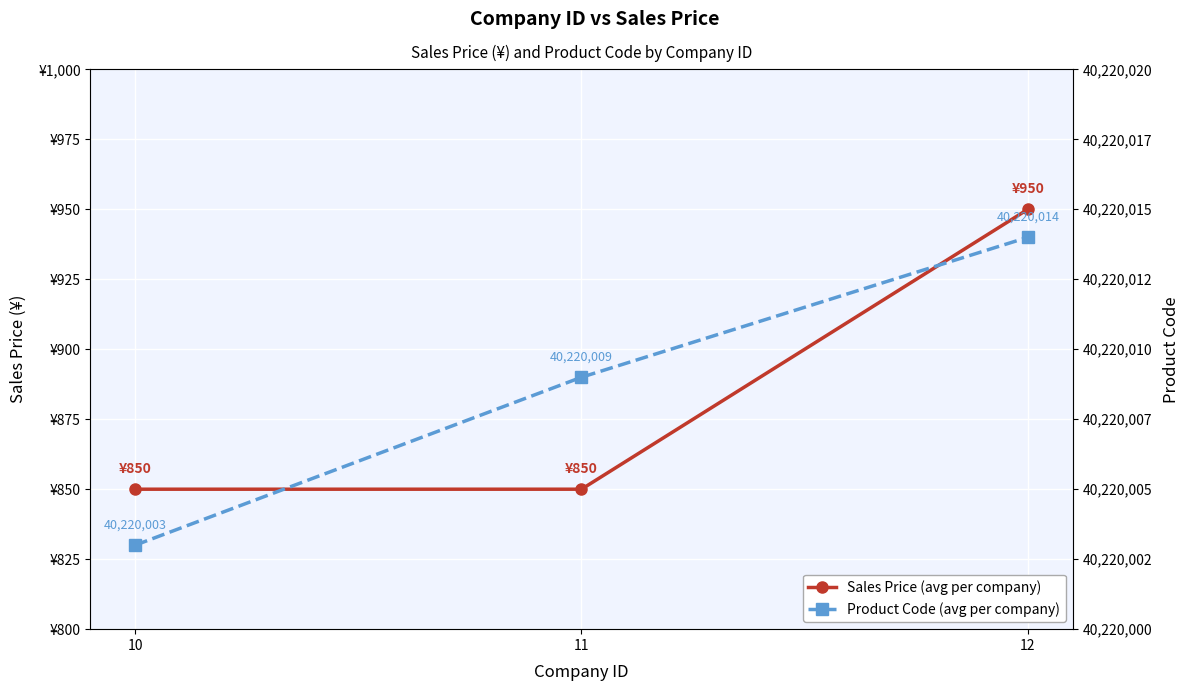

Rank the series by their maximum value, from lowest to highest.

Sales Price (avg per company), Product Code (avg per company)